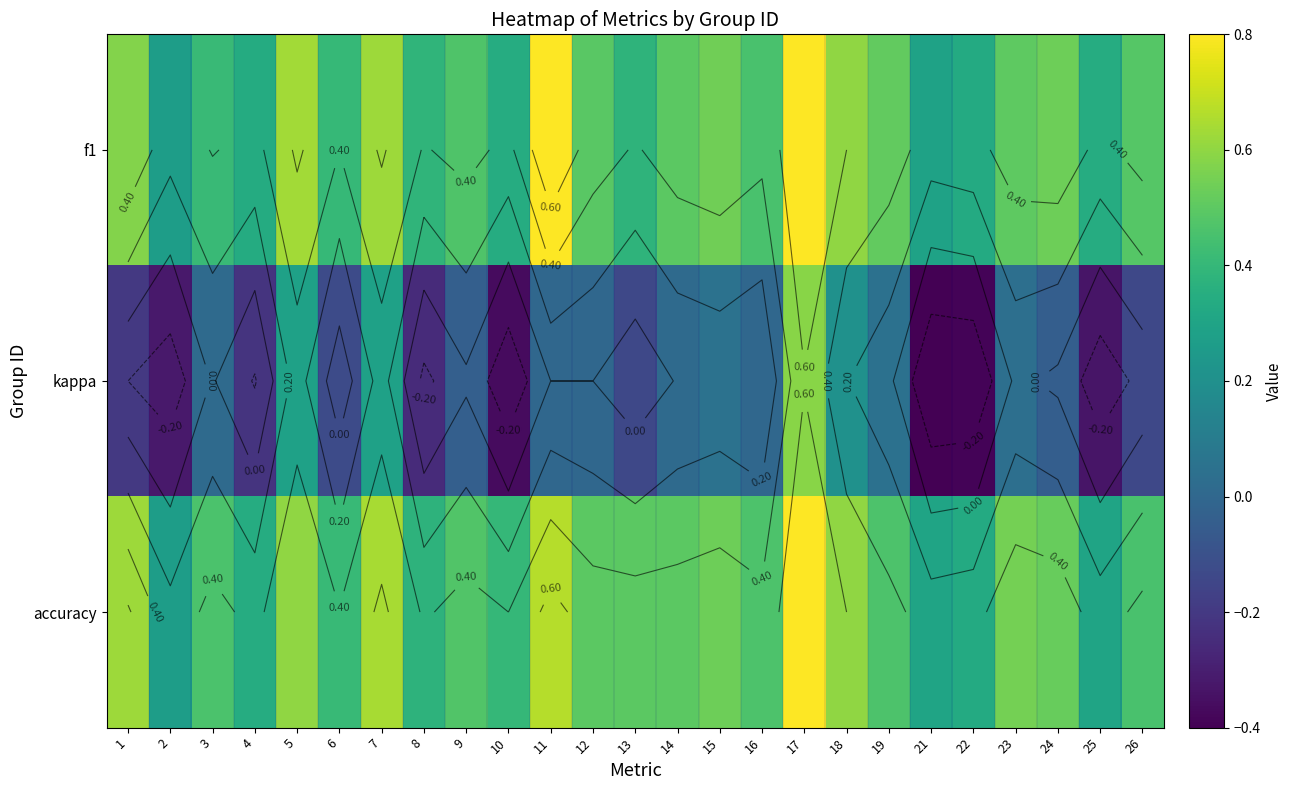

What is the sum of all f1 values?

12.0